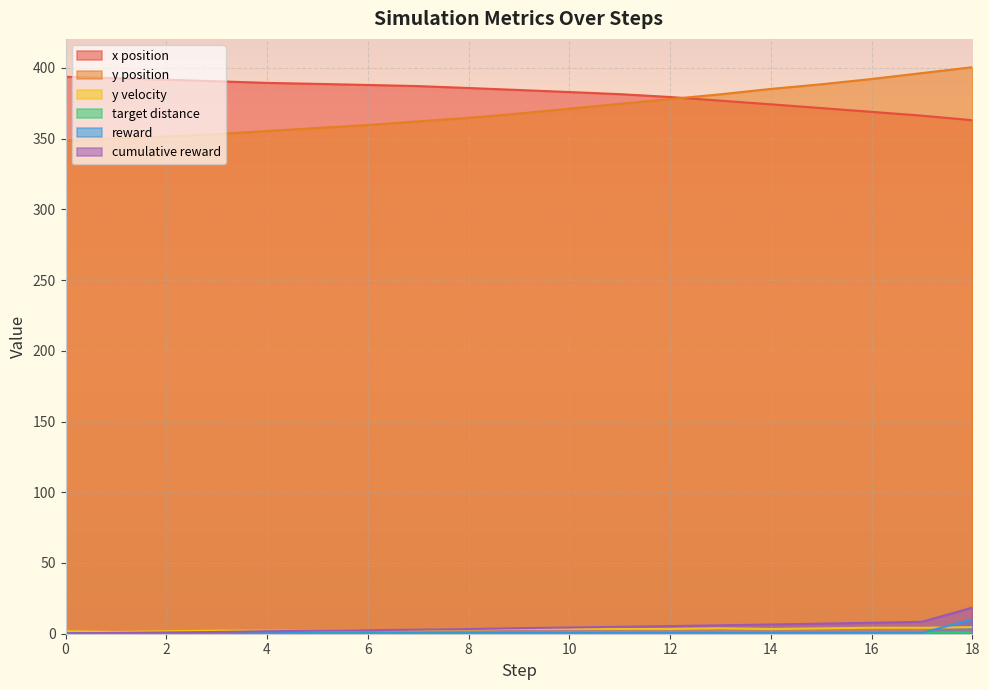

Is it true that y_velocity equals 2.1 at 5?

True